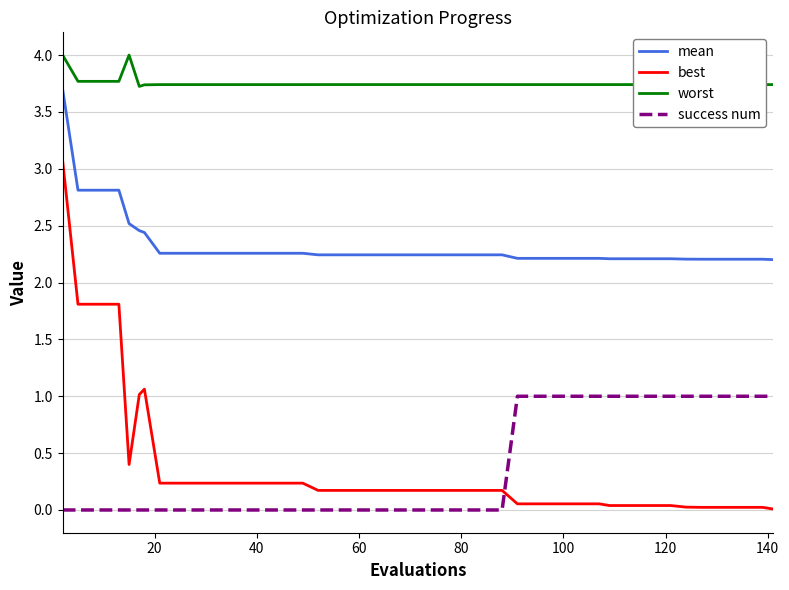

Which series has the largest total across all categories?

worst